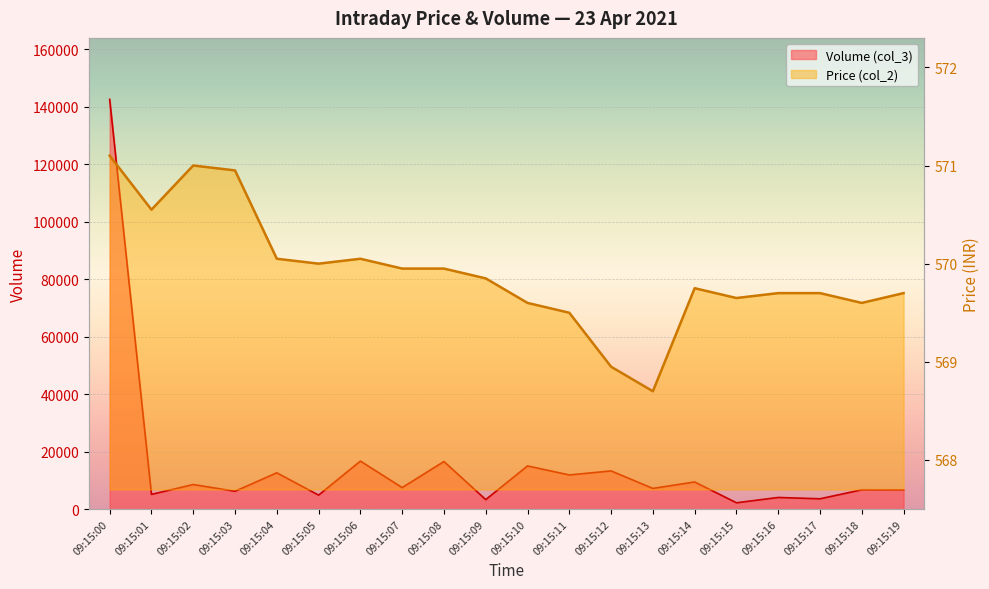

True or false: Price (col_2) and Volume (col_3) cross at least once.

False